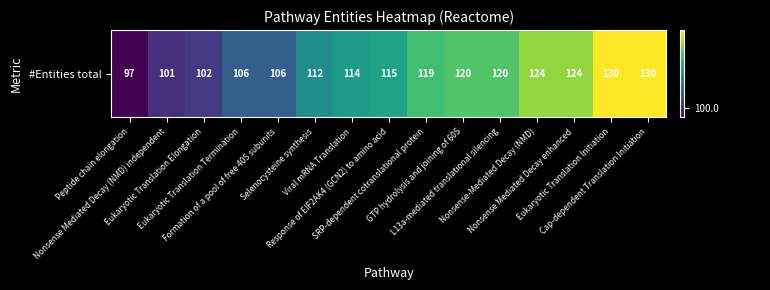

Reading right to left, extract all data points from this chart.

130	130	124	124	120	120	119	115	114	112	106	106	102	101	97